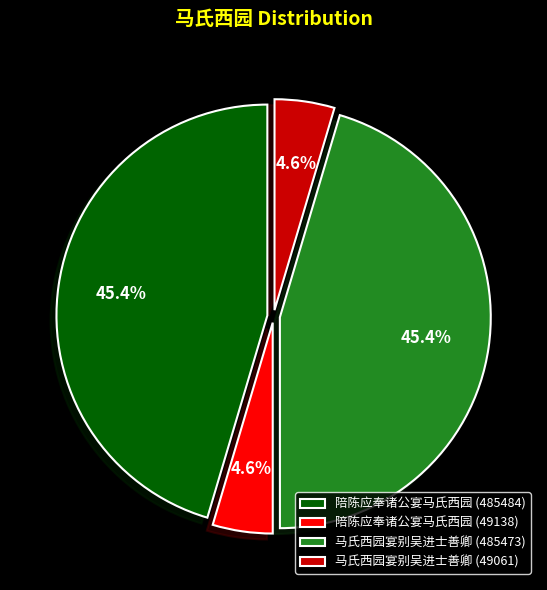

Count the number of slices in the pie.

4